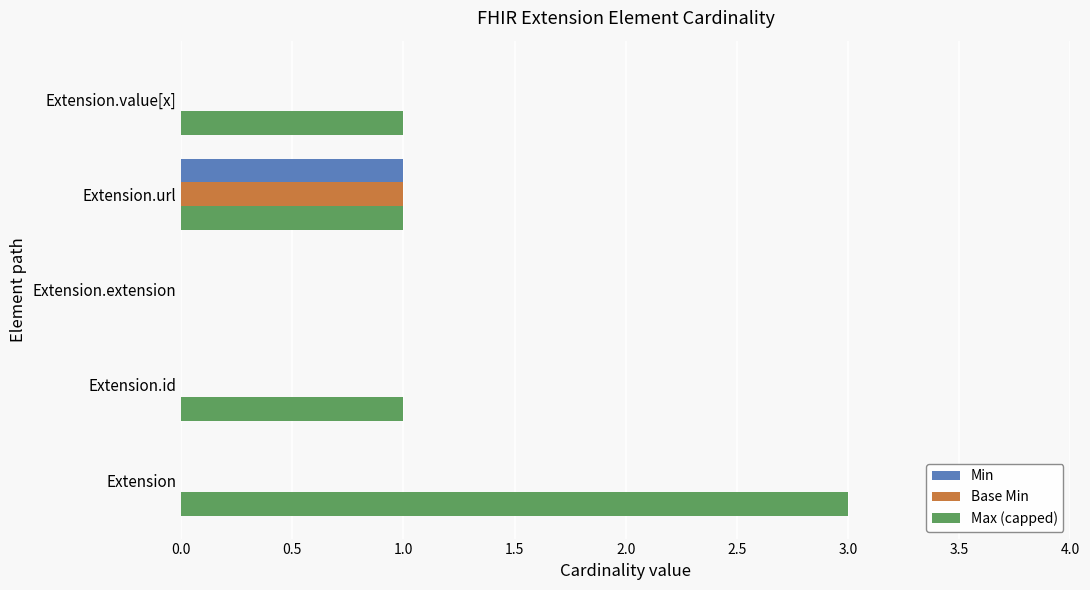

Is it true that Max (capped) equals 0 at Extension.extension?

True